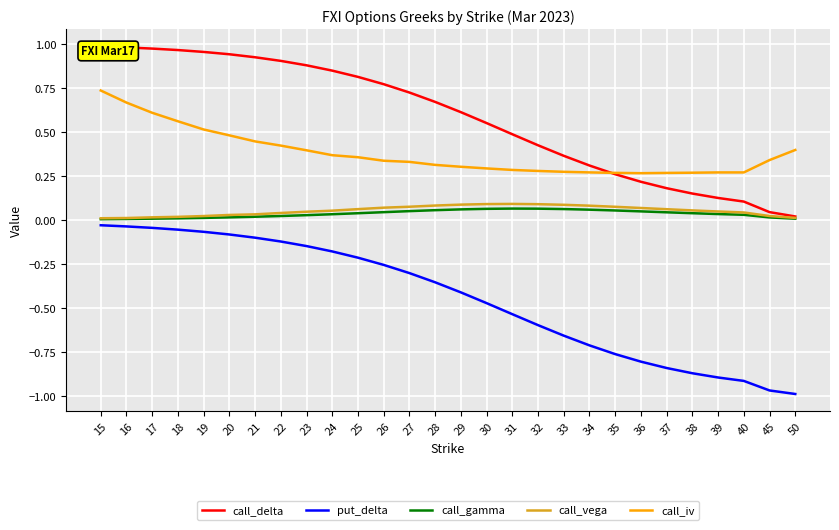

What is the difference between the highest and lowest values at 37?

1.1